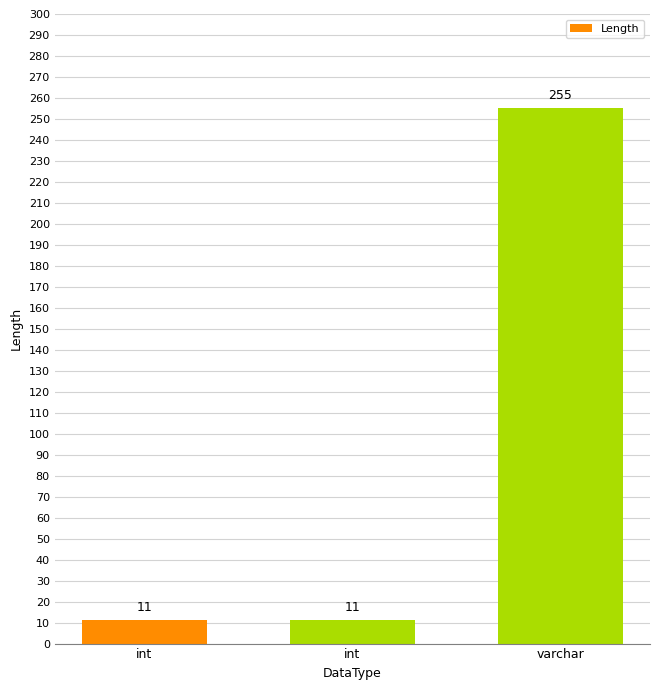

How many values exceed 11?

1